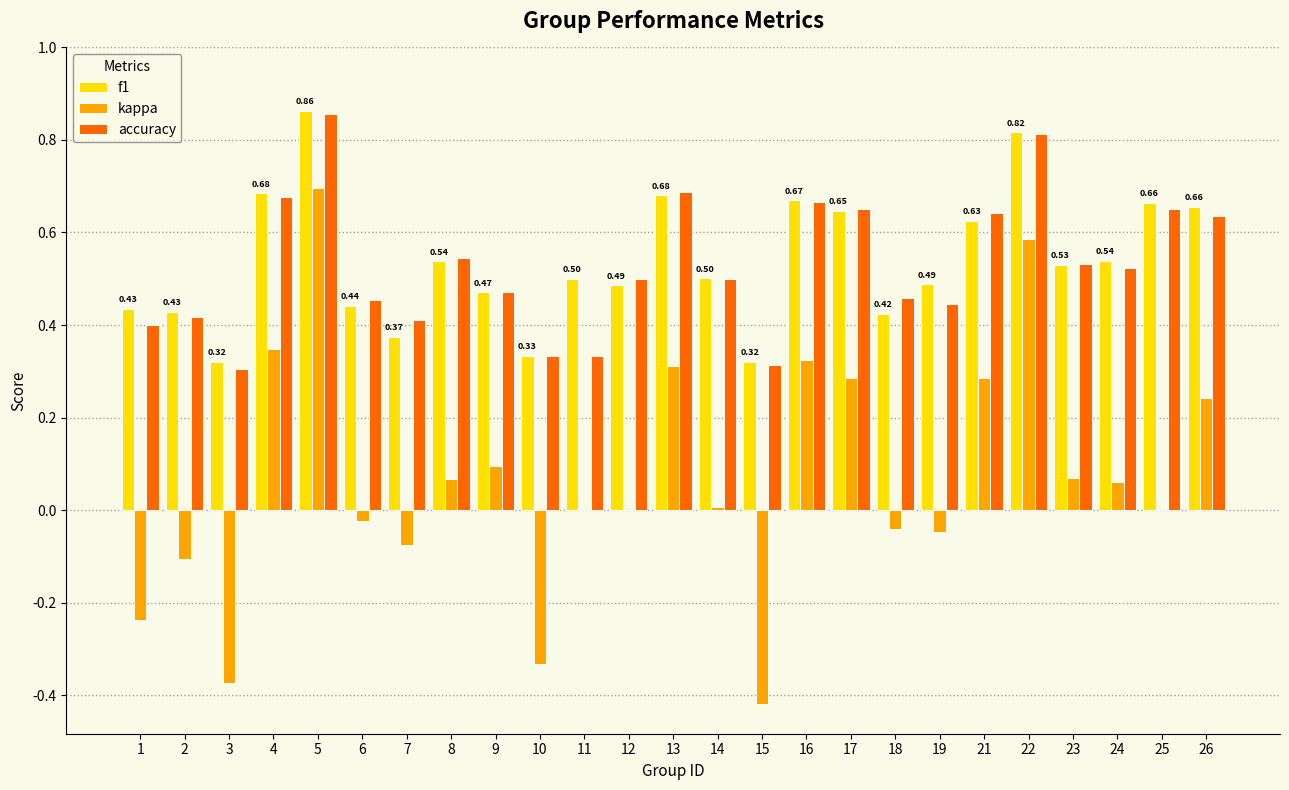

At which category is the sum across all series the highest?

5